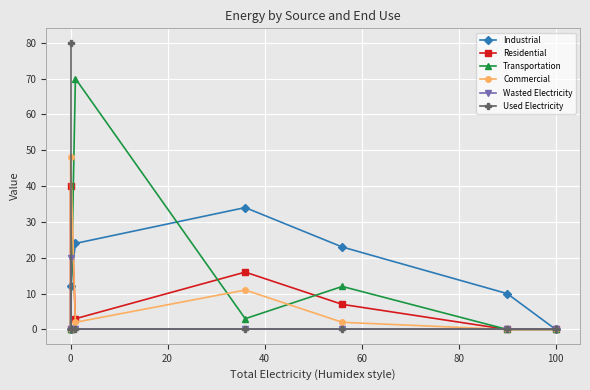

What is the difference between the maximum and minimum values in the Industrial series?

34